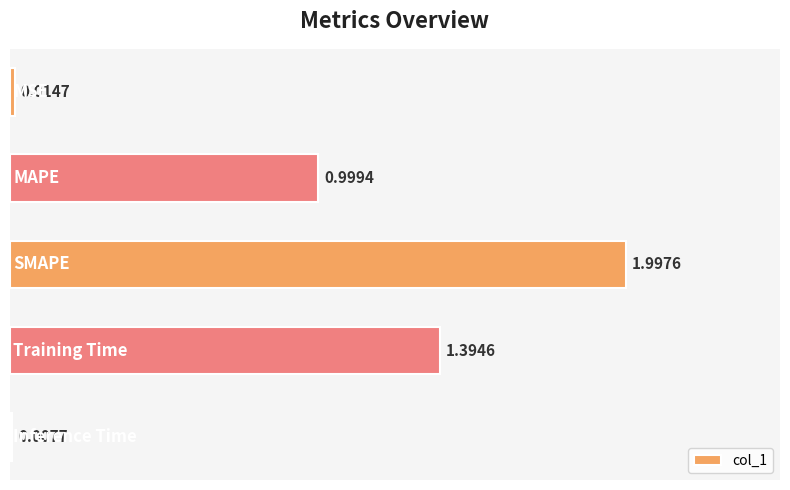

What is the difference between the maximum and minimum values?

2.0